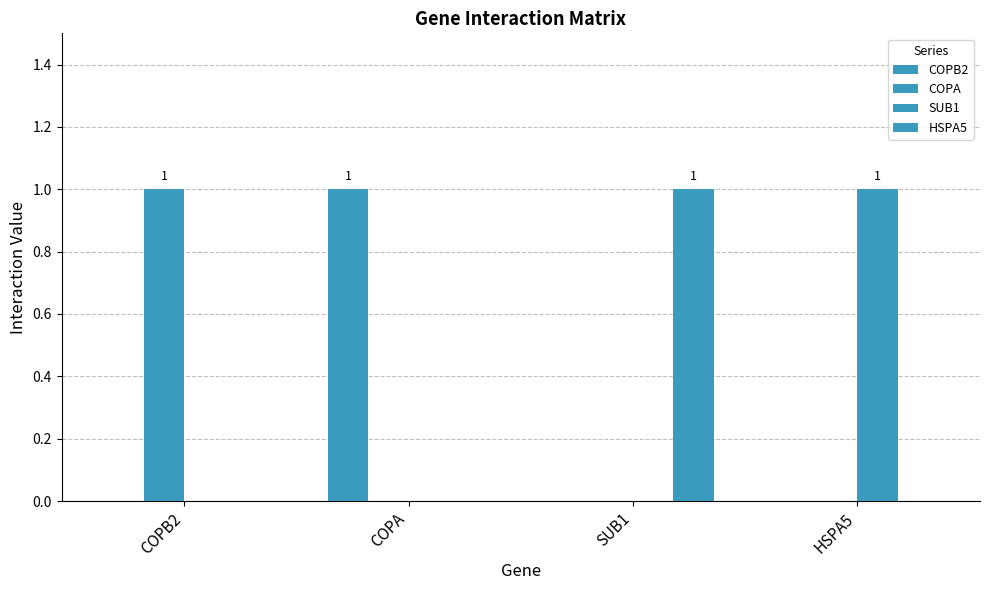

Are the bars grouped side by side (vs. stacked)?

Yes